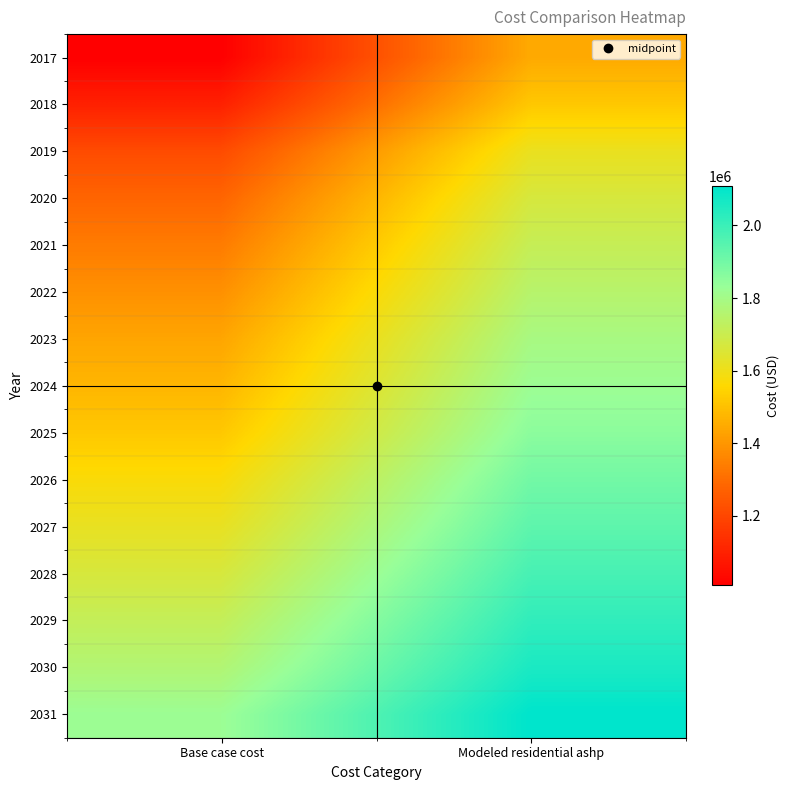

What is the spread (max minus min) of values at Base case cost?

814750.0